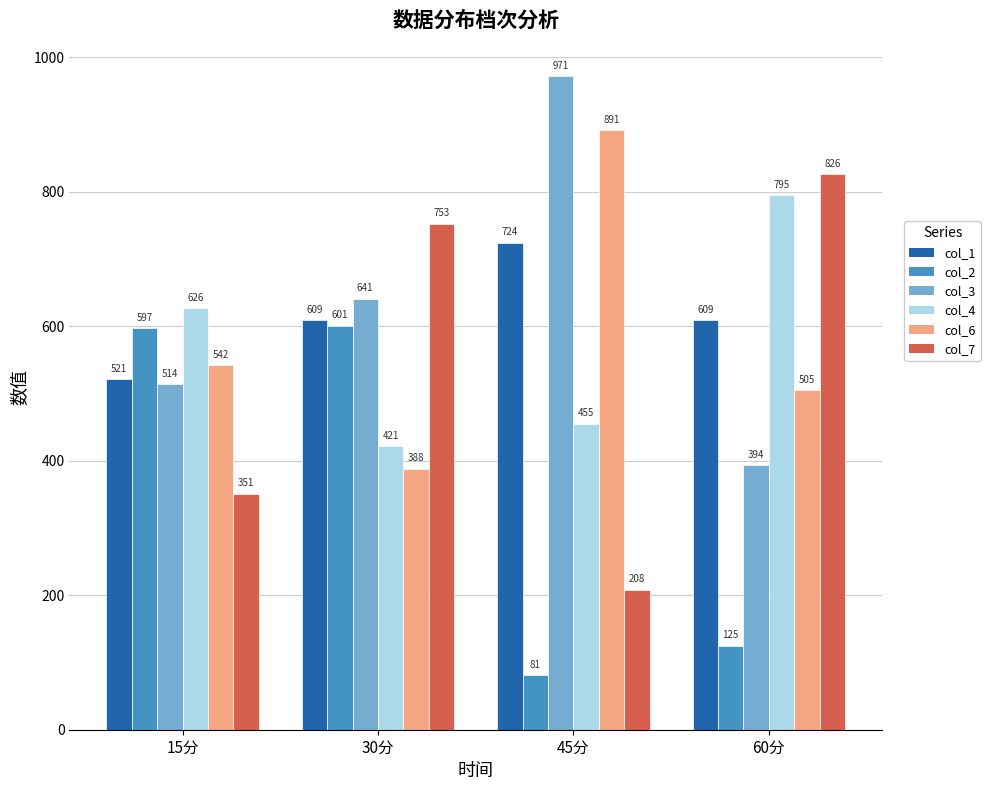

At which label is col_6 closest to 639?

15分